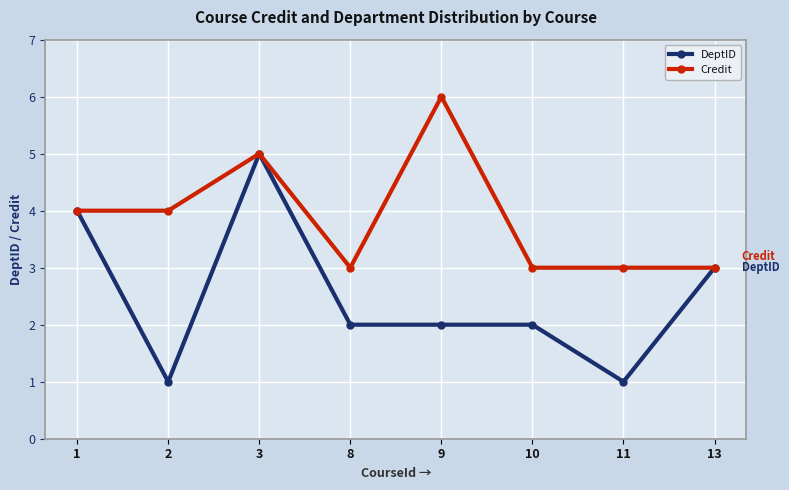

The value of Credit at 2 is 3. True or false?

False